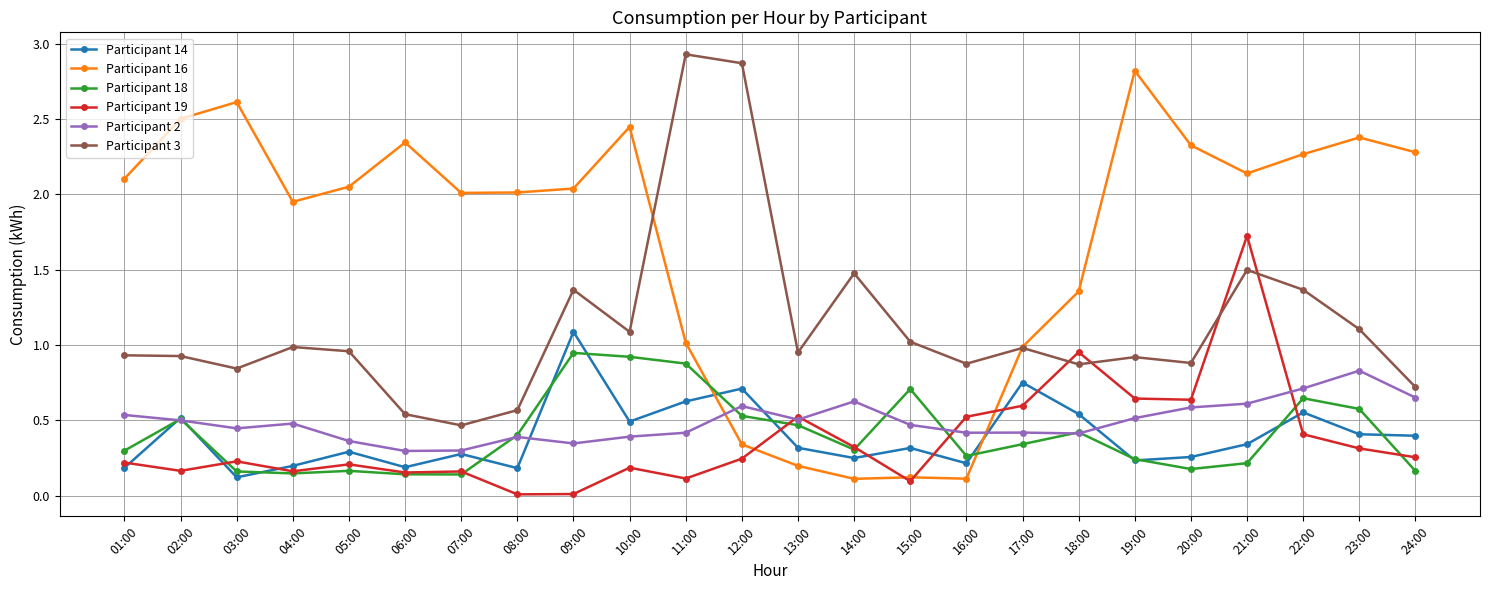

What is the label of the 4th point from the right?

21:00